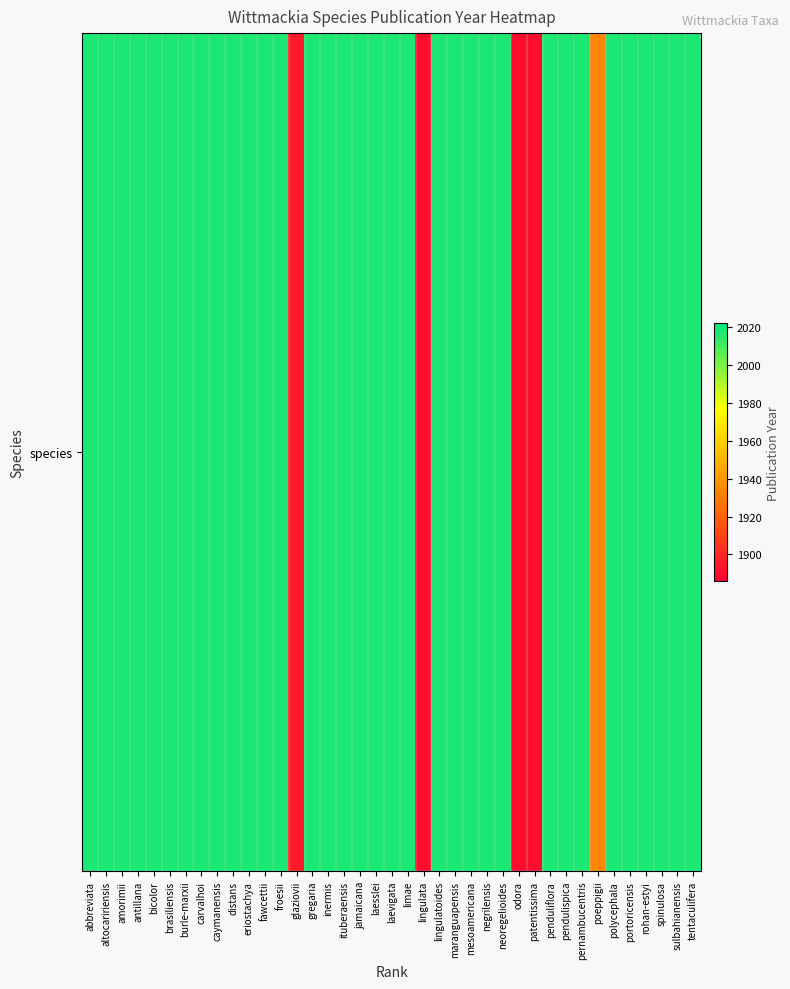

The chart shows a value of 2017 at fawcettii. True or false?

True